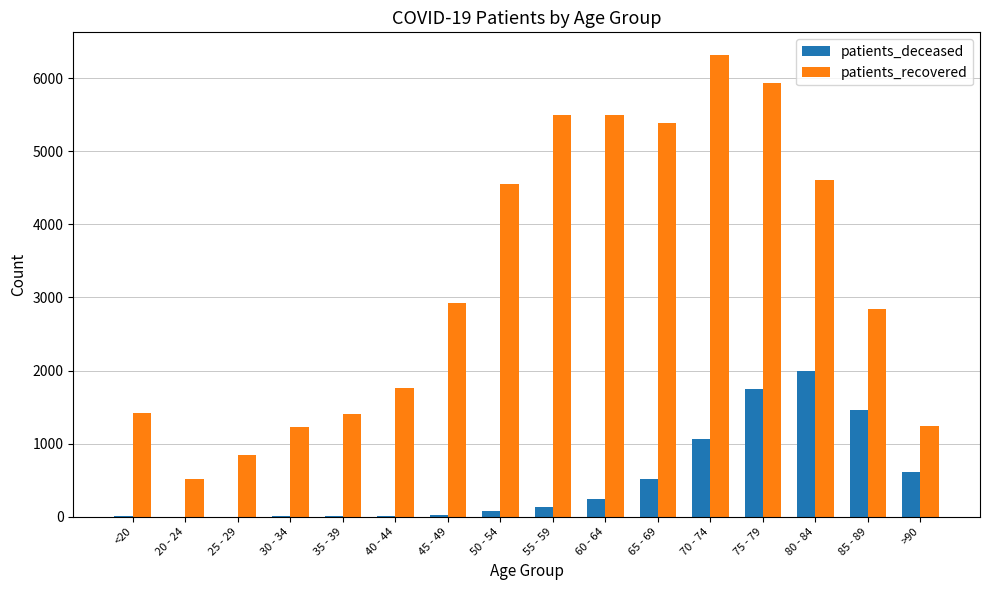

Is the value of patients_recovered at >90 greater than the value of patients_deceased at 50 - 54?

Yes